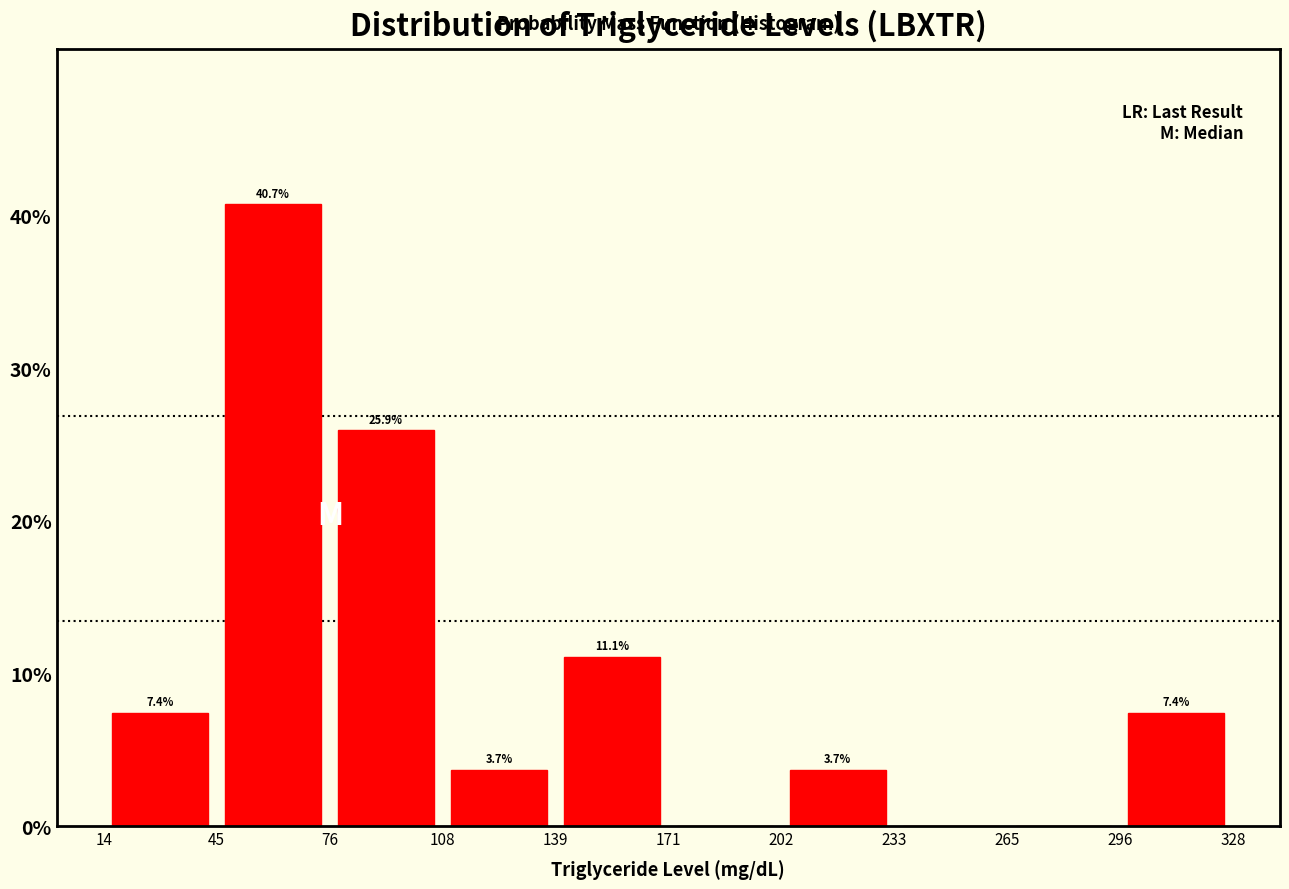

Which range on the x-axis has the tallest bar?

45 to 76